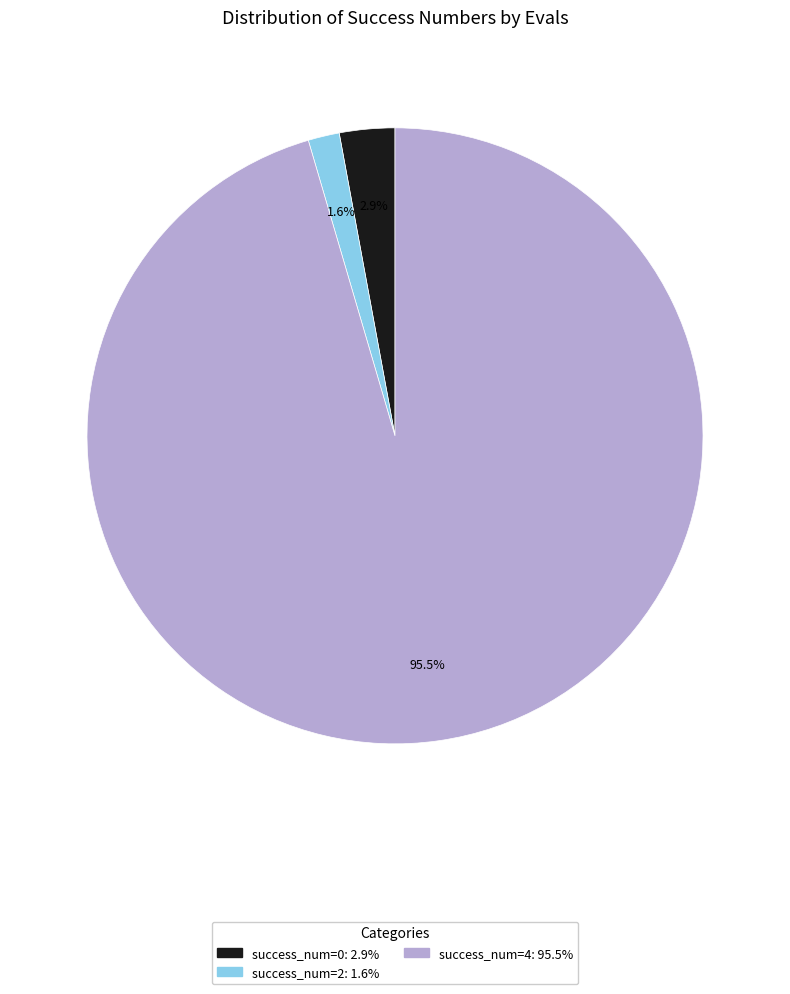

Does any single category account for the majority?

Yes